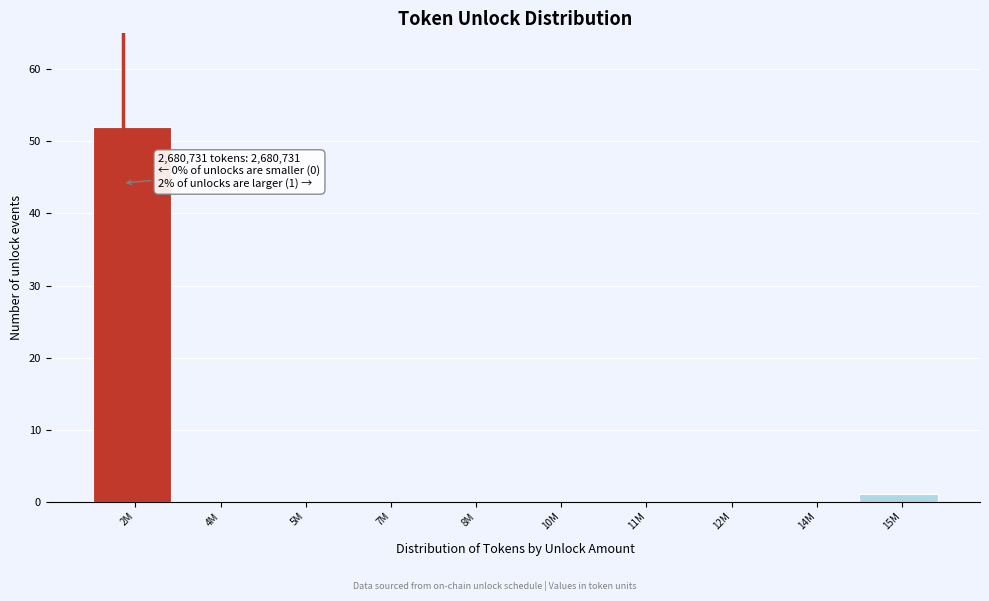

Reading left to right, extract all data points from this chart.

2M=52	4M=0	5M=0	7M=0	8M=0	10M=0	11M=0	12M=0	14M=0	15M=1